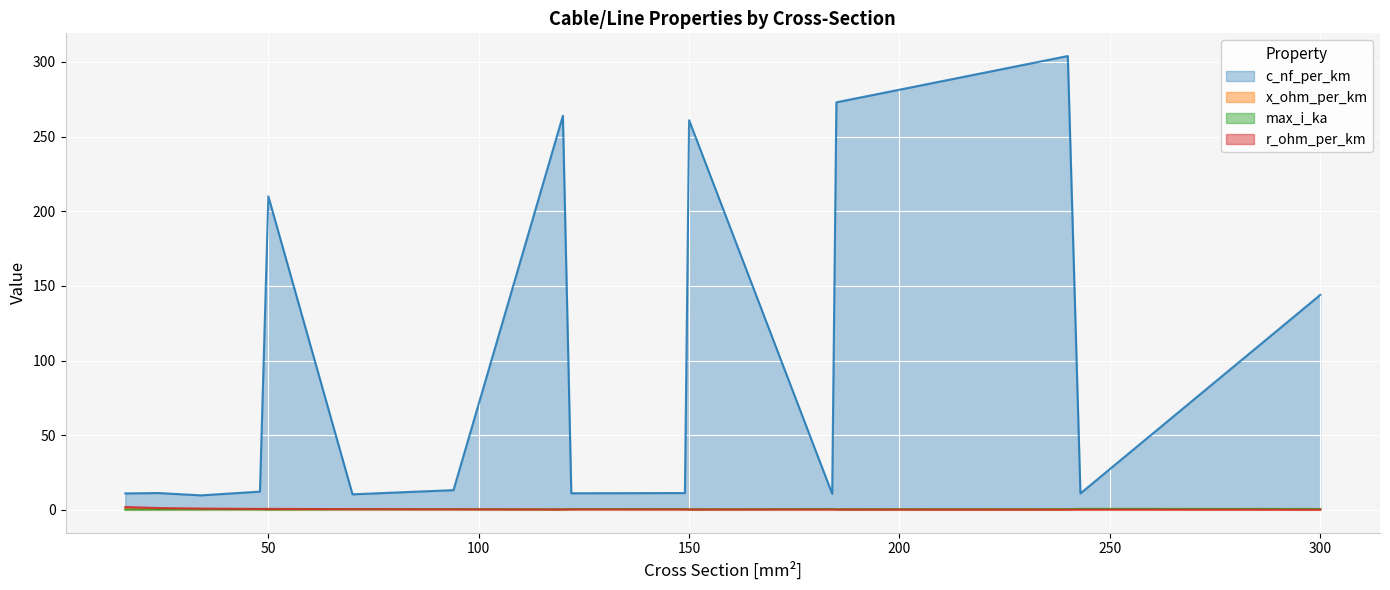

List the labels in order of c_nf_per_km value, smallest first.

34, 70, 184, 16, 243, 122, 24, 149, 48, 94, 300, 50, 150, 120, 185, 240